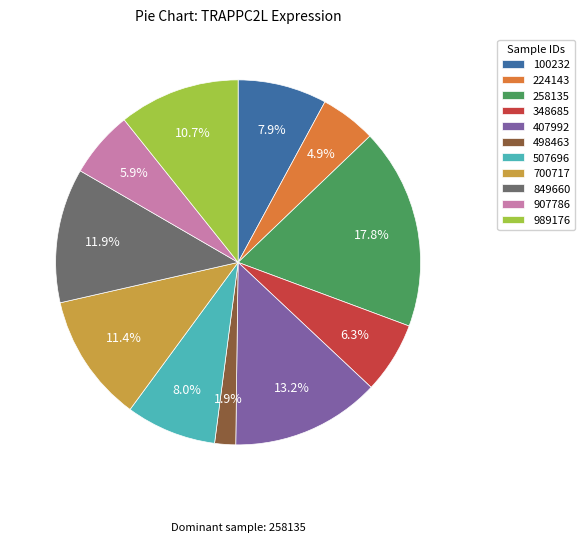

Which has a higher value, 348685 or 700717?

700717